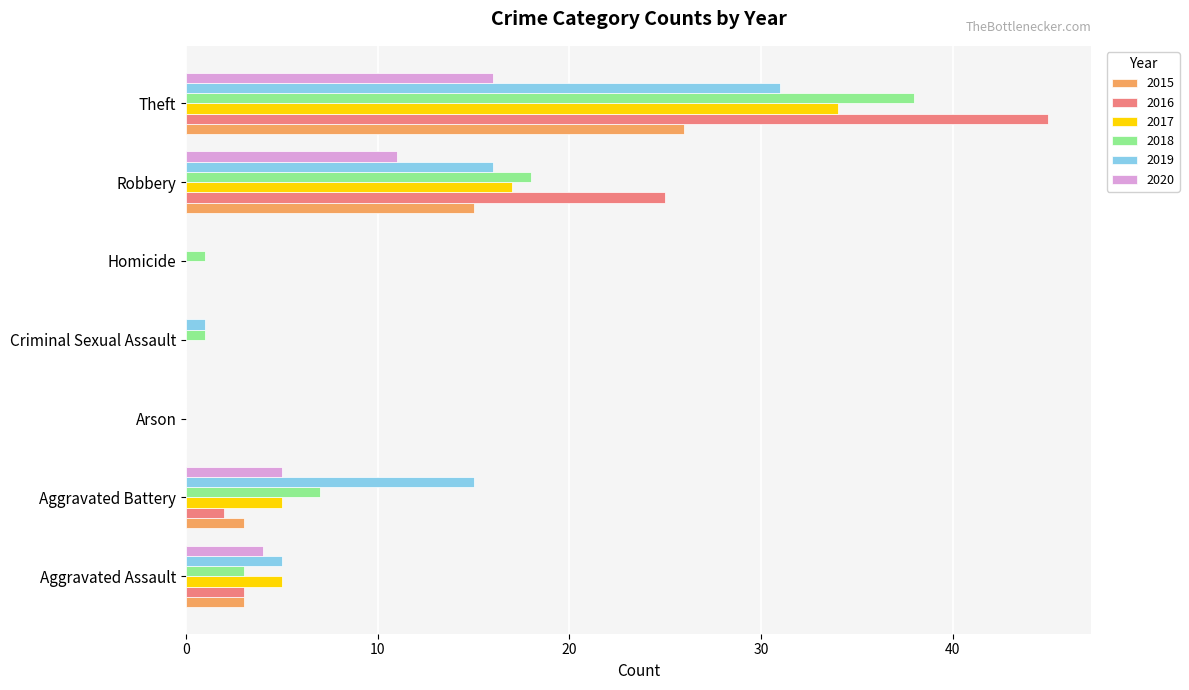

What is the total value across all series at Robbery?

102